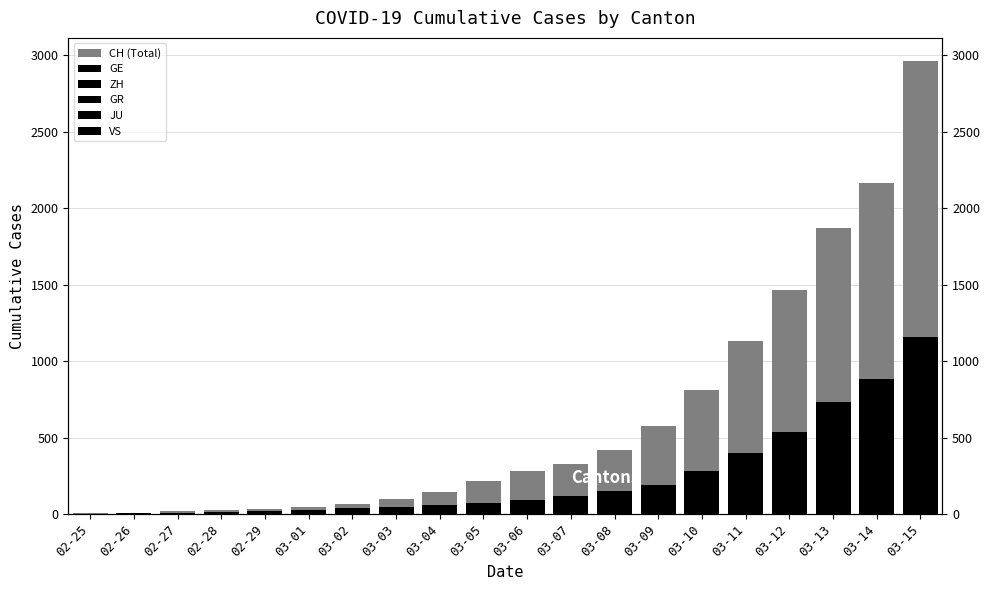

Reading left to right, what are all the values shown in this chart?

CH (Total): 02-25=4	02-26=8	02-27=19	02-28=29	02-29=35	03-01=49	03-02=68	03-03=96	03-04=143	03-05=218	03-06=279	03-07=327	03-08=420	03-09=574	03-10=809	03-11=1130	03-12=1467	03-13=1872	03-14=2165	03-15=2965
GE: 02-25=0	02-26=1	02-27=1	02-28=4	02-29=8	03-01=9	03-02=10	03-03=13	03-04=15	03-05=20	03-06=29	03-07=44	03-08=59	03-09=79	03-10=112	03-11=153	03-12=224	03-13=343	03-14=425	03-15=549
ZH: 02-25=0	02-26=2	02-27=2	02-28=2	02-29=6	03-01=7	03-02=13	03-03=15	03-04=23	03-05=29	03-06=34	03-07=40	03-08=49	03-09=62	03-10=101	03-11=140	03-12=163	03-13=218	03-14=250	03-15=326
GR: 02-25=0	02-26=2	02-27=2	02-28=6	02-29=6	03-01=6	03-02=9	03-03=12	03-04=14	03-05=16	03-06=17	03-07=18	03-08=18	03-09=22	03-10=31	03-11=43	03-12=53	03-13=56	03-14=71	03-15=84
JU: 02-25=0	02-26=0	02-27=1	02-28=1	02-29=1	03-01=1	03-02=2	03-03=2	03-04=4	03-05=4	03-06=5	03-07=5	03-08=7	03-09=7	03-10=7	03-11=12	03-12=17	03-13=18	03-14=19	03-15=25
VS: 02-25=0	02-26=0	02-27=0	02-28=1	02-29=1	03-01=2	03-02=3	03-03=4	03-04=5	03-05=6	03-06=7	03-07=12	03-08=17	03-09=22	03-10=30	03-11=53	03-12=76	03-13=98	03-14=115	03-15=172